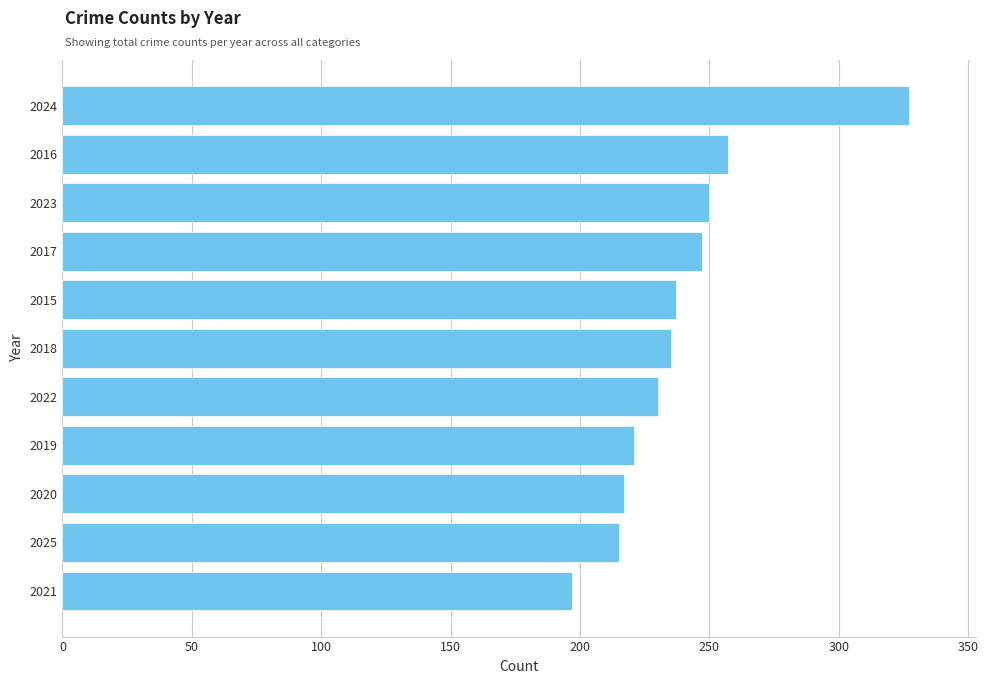

Reading bottom to top, list all the values displayed in this chart.

197	215	217	221	230	235	237	247	250	257	327